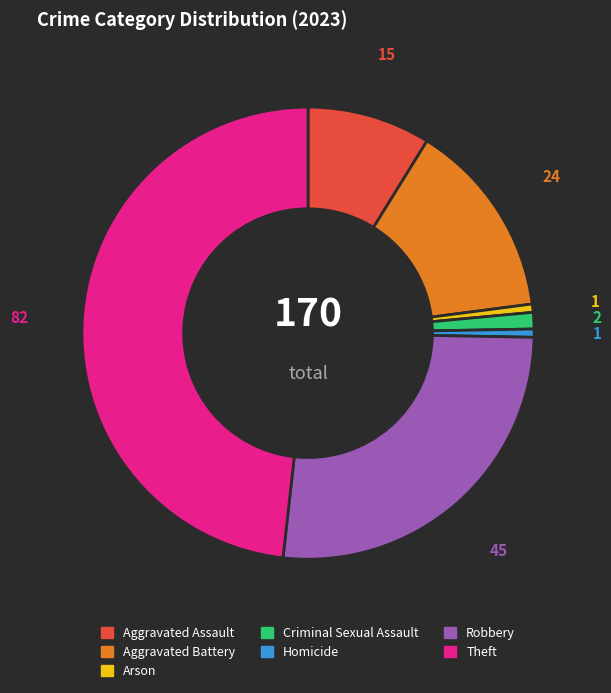

Is there a majority slice in this chart?

No